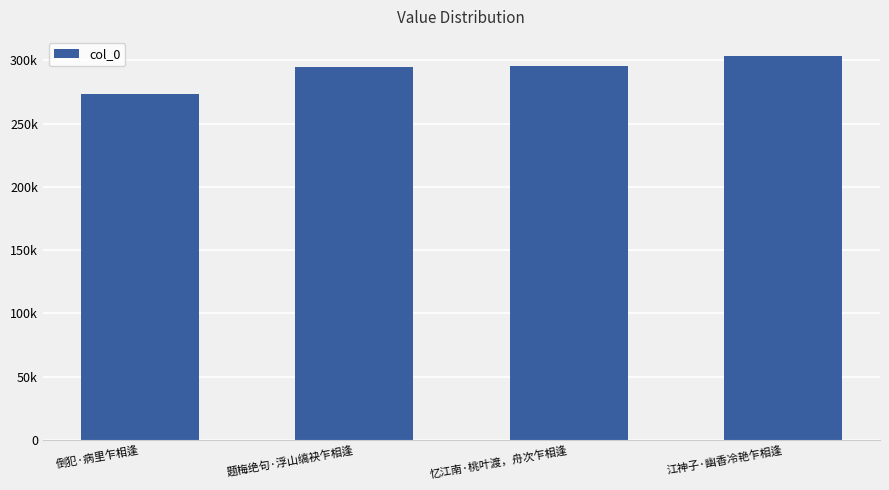

Are the bars horizontal?

No